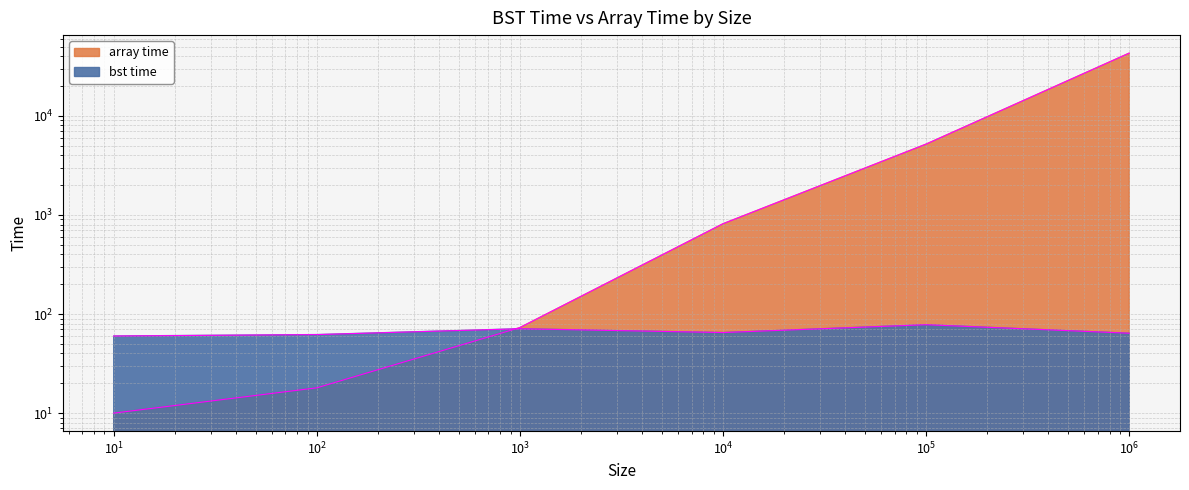

Between 10 and 100, which is larger?

100